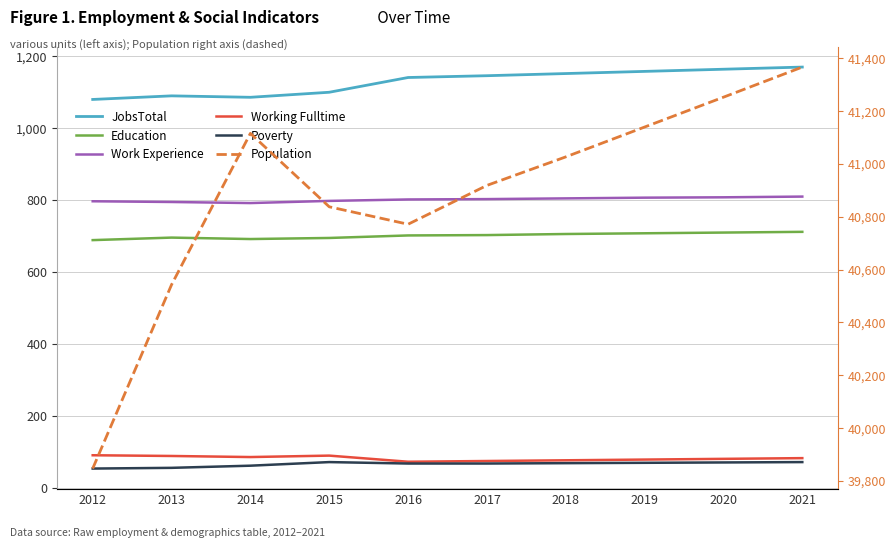

At which category is the sum across all series the highest?

2021